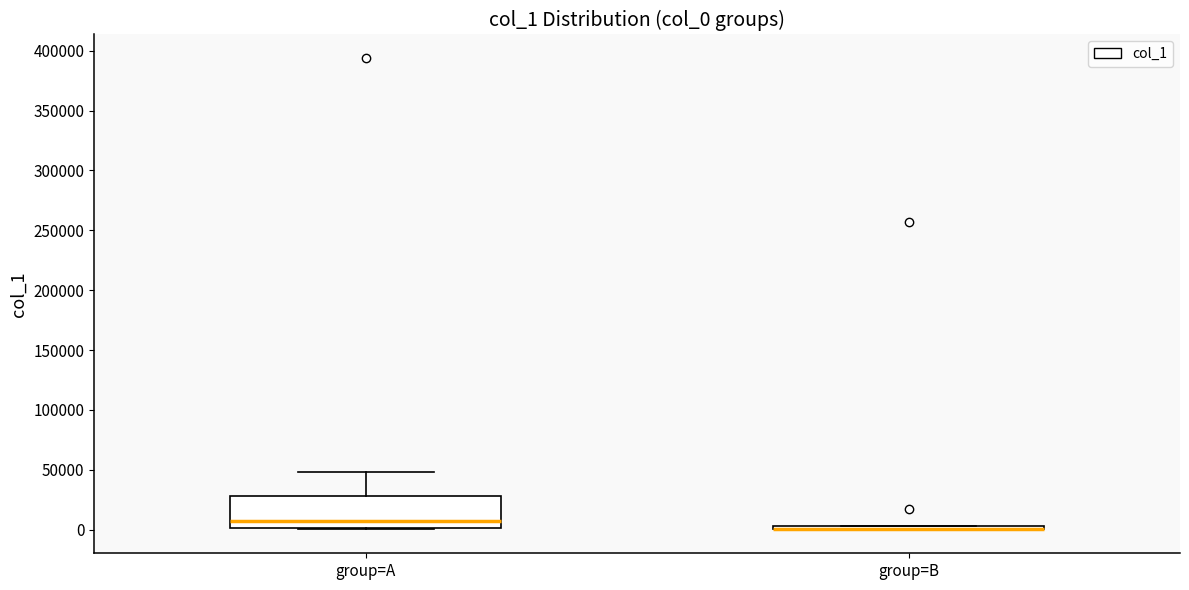

Where is the upper edge of the box for group=B on the y-axis? The values are not printed on the chart, so give them approximately, as read against the axis.

5000